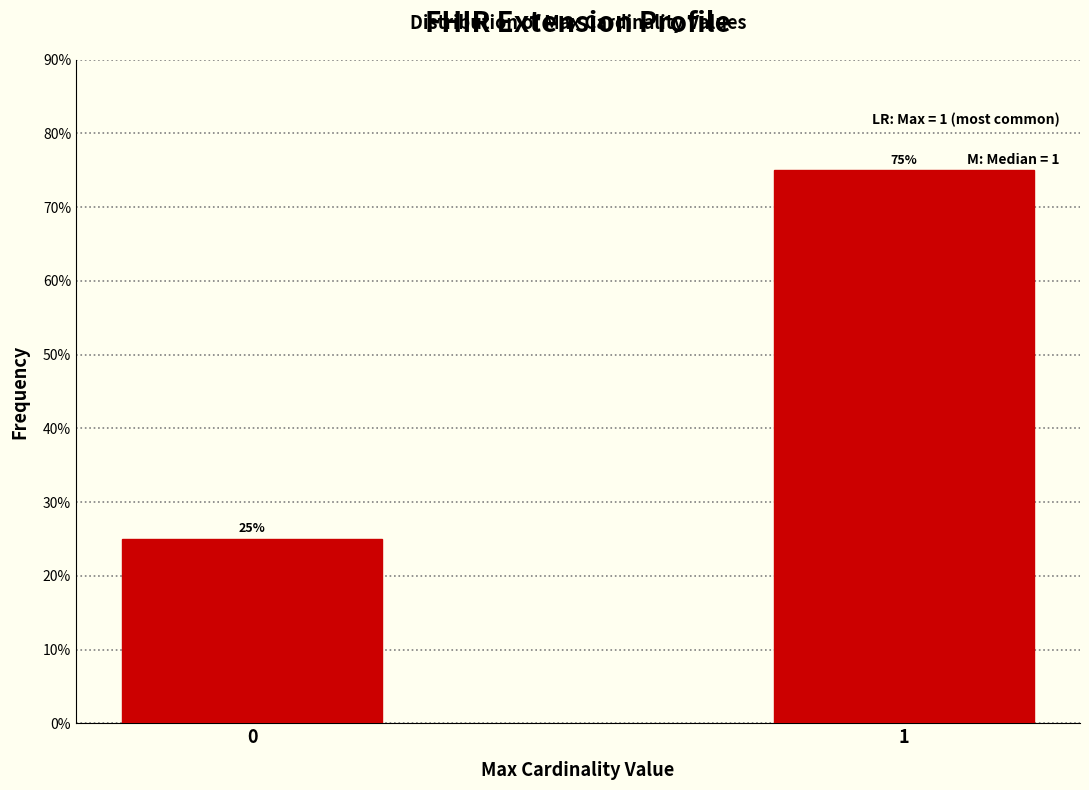

Reading left to right, extract all data points from this chart.

0=25	1=75